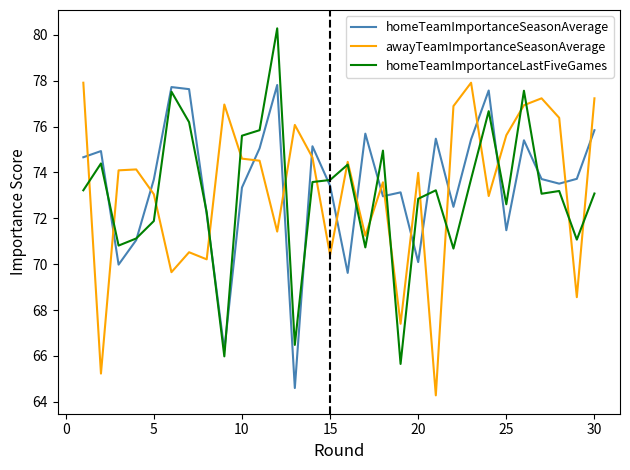

What is the highest value of the homeTeamImportanceLastFiveGames series?

80.3